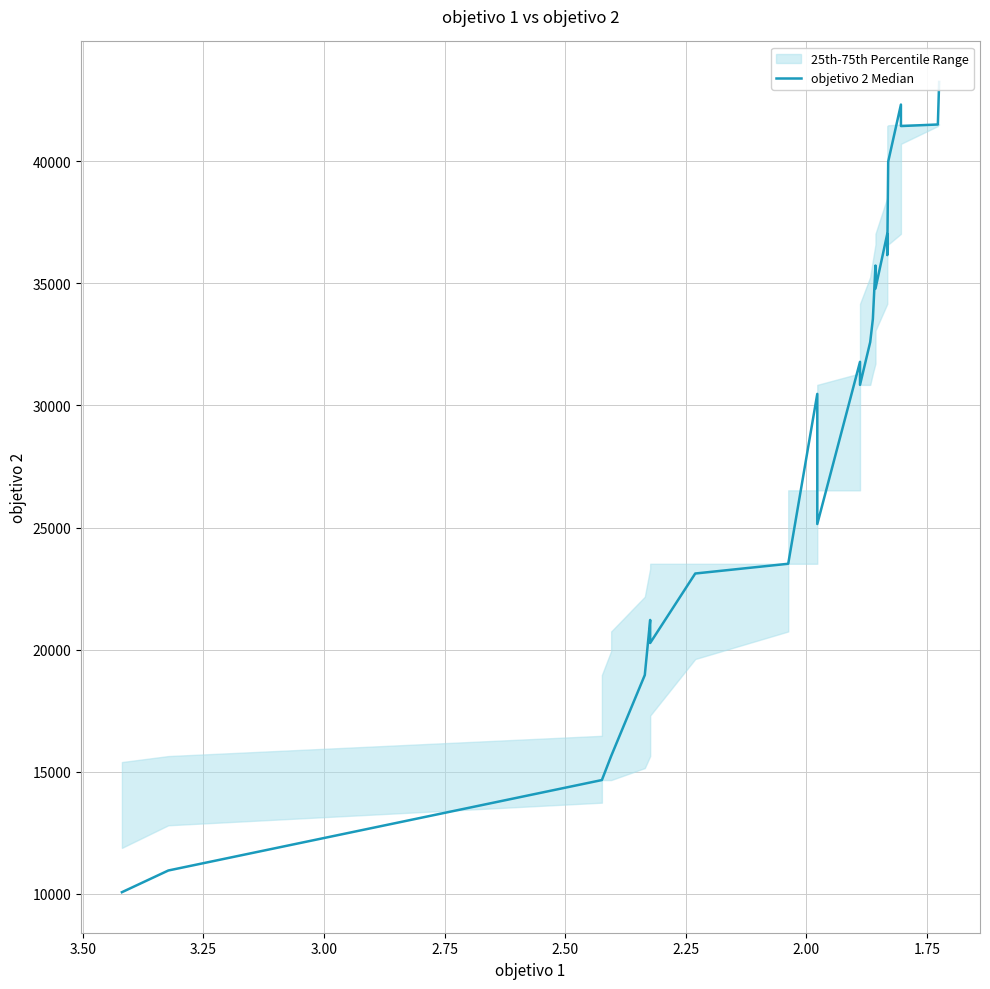

What is the minimum value shown in the chart?

10059.4